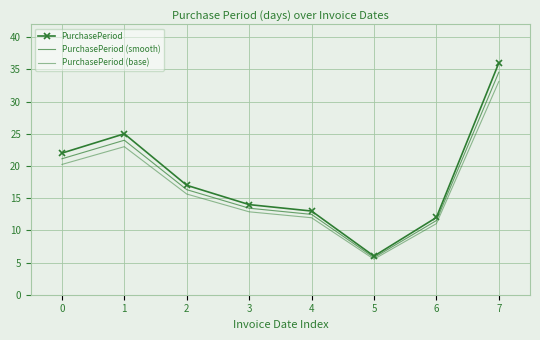

True or false: PurchasePeriod (smooth) has more than 0 interior local peaks.

True